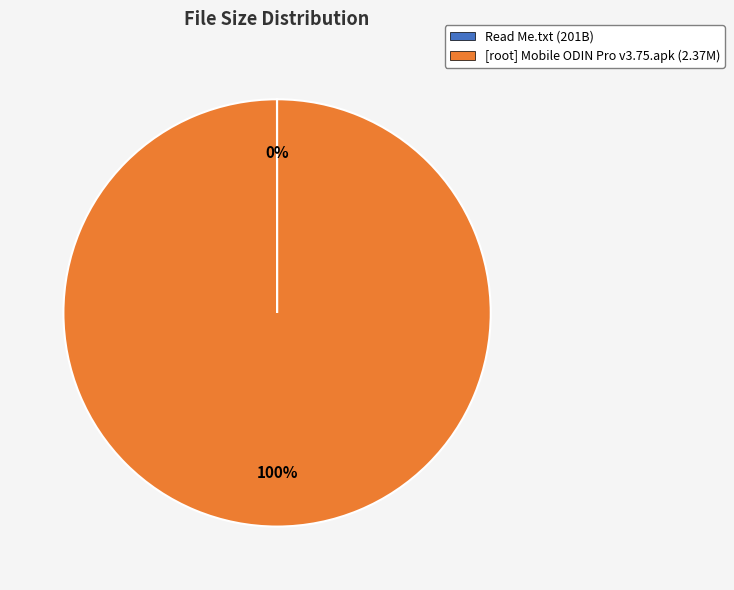

To the nearest percent, what is the average slice percentage?

50%